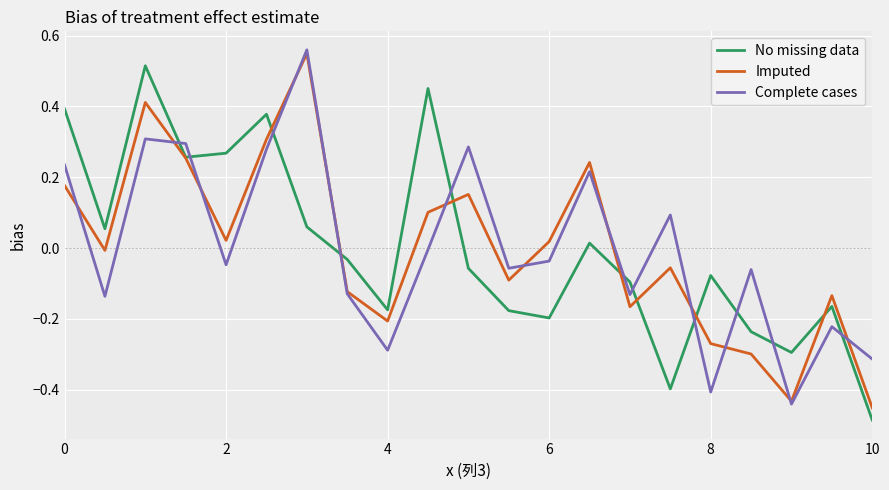

How many intersections are there between Complete cases and No missing data?

11